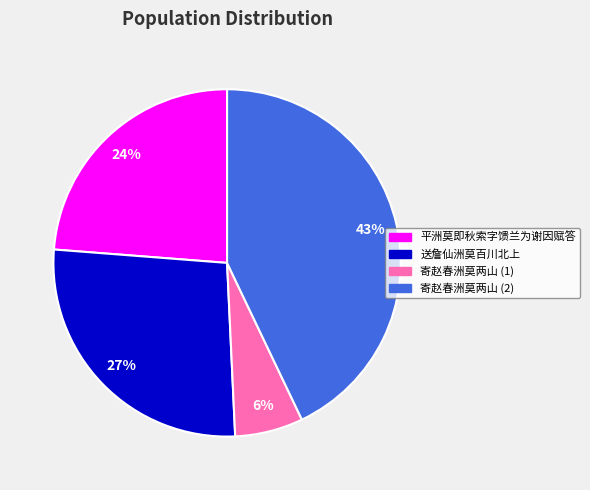

To the nearest percent, what is the combined percentage of 送詹仙洲莫百川北上 and 平洲莫即秋索字馈兰为谢因赋答?

51%